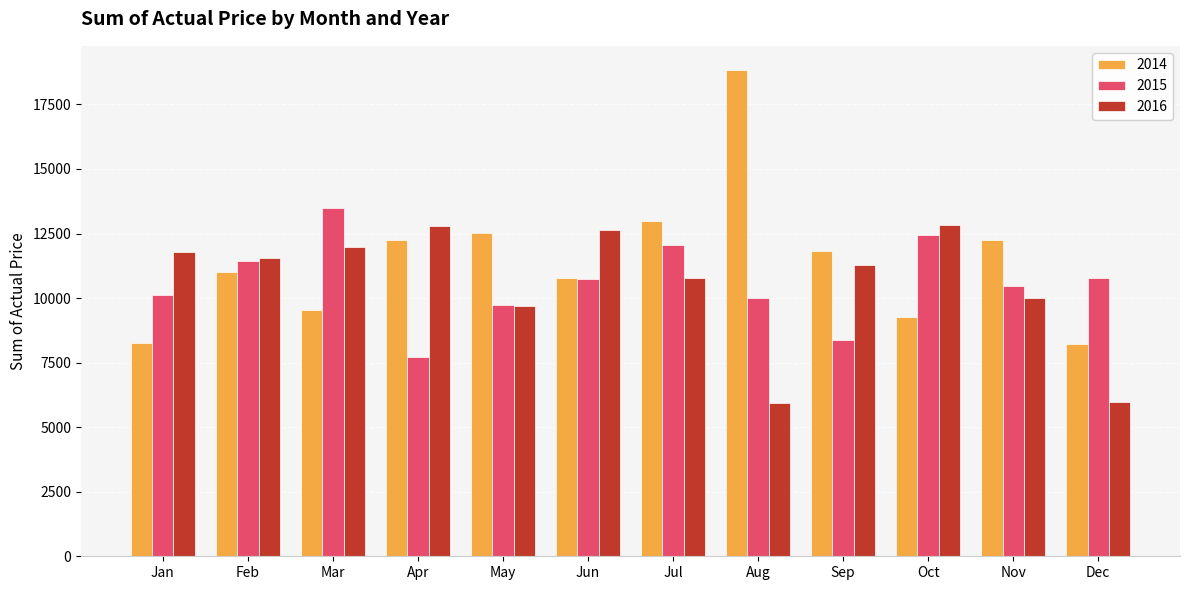

What is the difference between the maximum and minimum values in the 2015 series?

5786